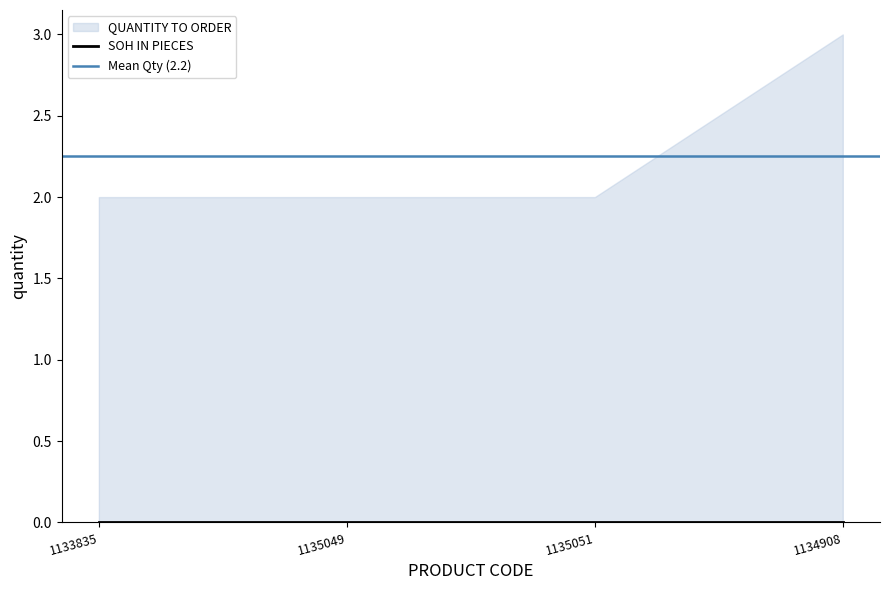

True or false: SOH IN PIECES and QUANTITY TO ORDER cross at least once.

False